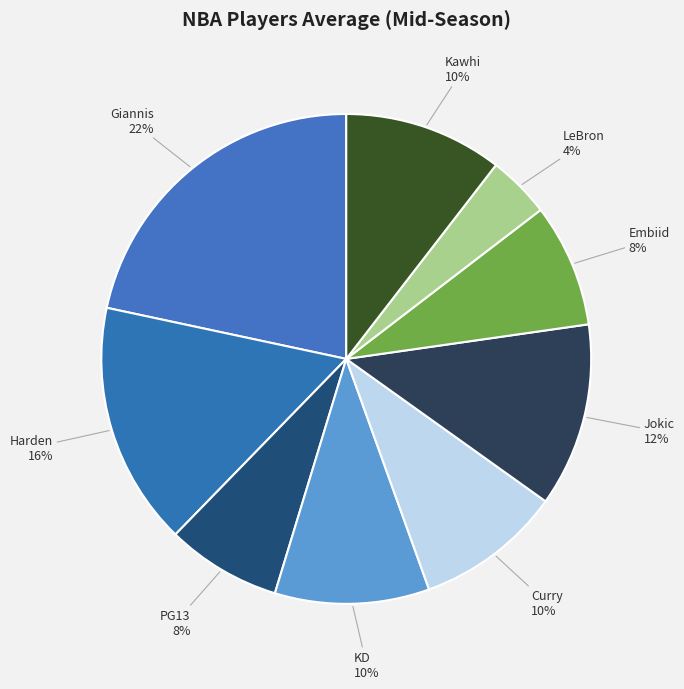

How many slices are in this pie chart?

9